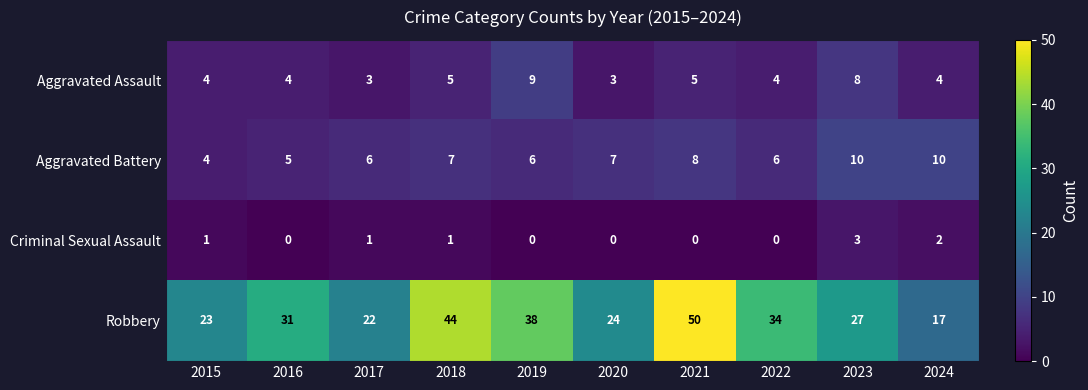

What is the sum of the Aggravated Assault values at 2017 and 2022?

7